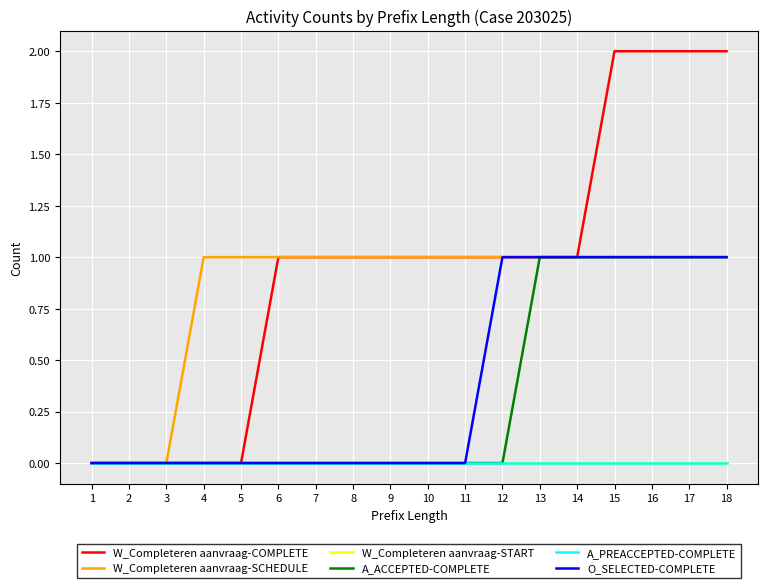

Does the chart have visible grid lines?

Yes